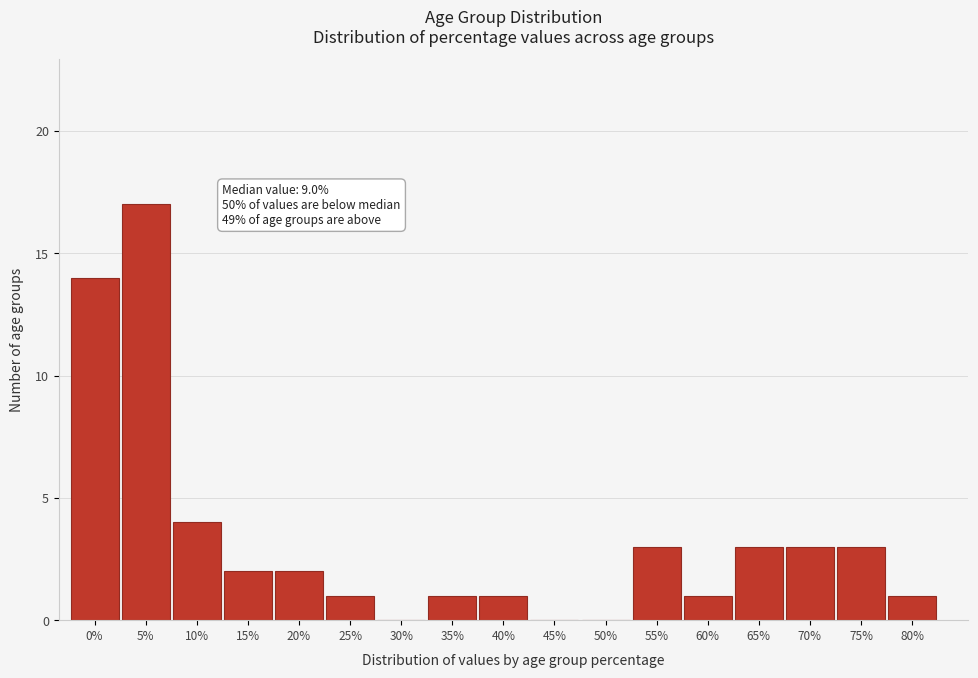

Reading right to left, list all the values displayed in this chart.

80%=1	75%=3	70%=3	65%=3	60%=1	55%=3	50%=0	45%=0	40%=1	35%=1	30%=0	25%=1	20%=2	15%=2	10%=4	5%=17	0%=14